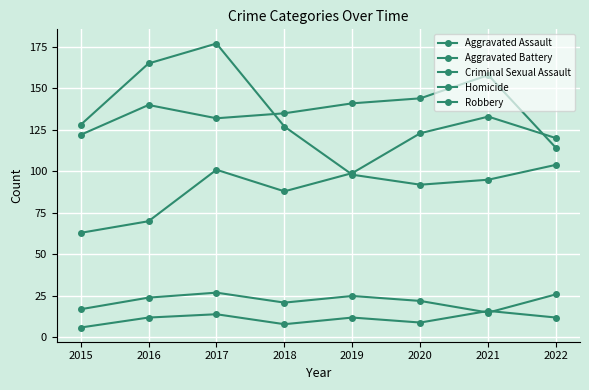

Is this an area chart (filled region under the line)?

No